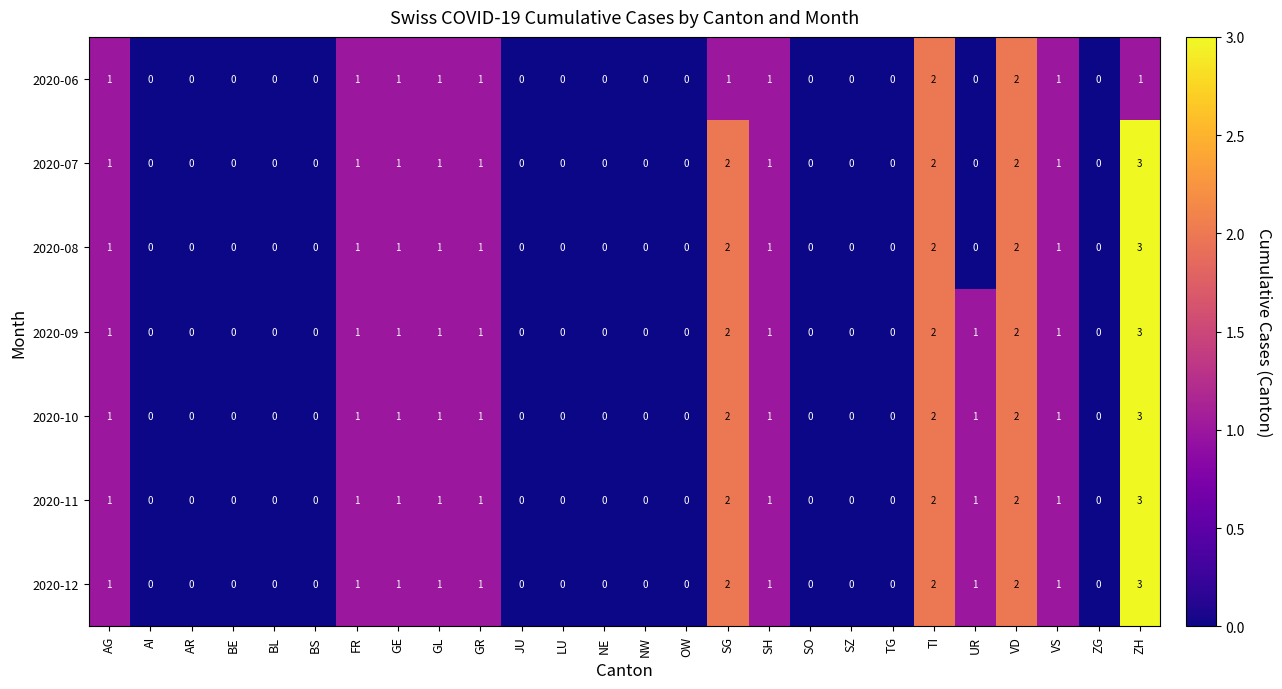

The value of 2020-12 at AG is 0. True or false?

False